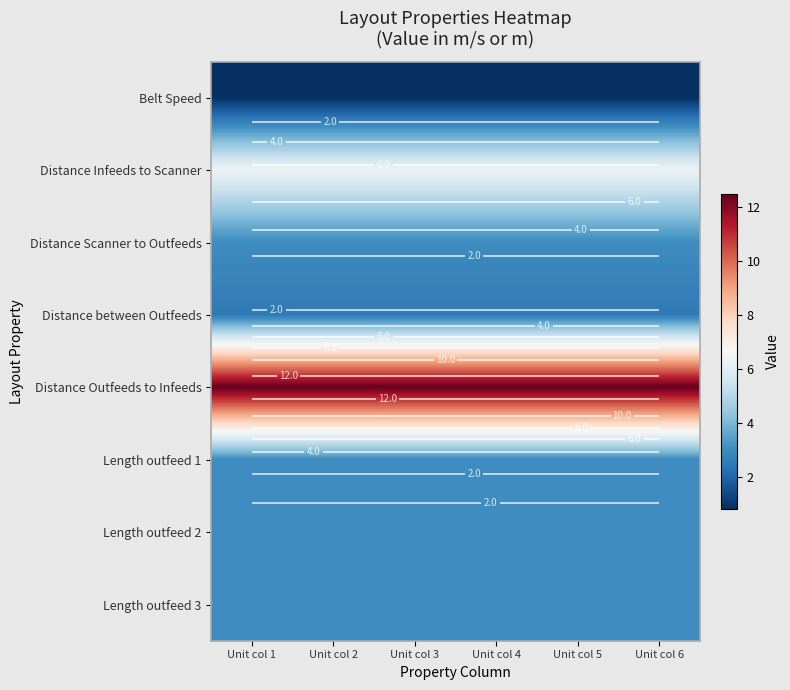

At Unit col 4, list the series in order from smallest to largest.

Belt Speed, Distance between Outfeeds, Distance Scanner to Outfeeds, Length outfeed 1, Length outfeed 2, Length outfeed 3, Distance Infeeds to Scanner, Distance Outfeeds to Infeeds